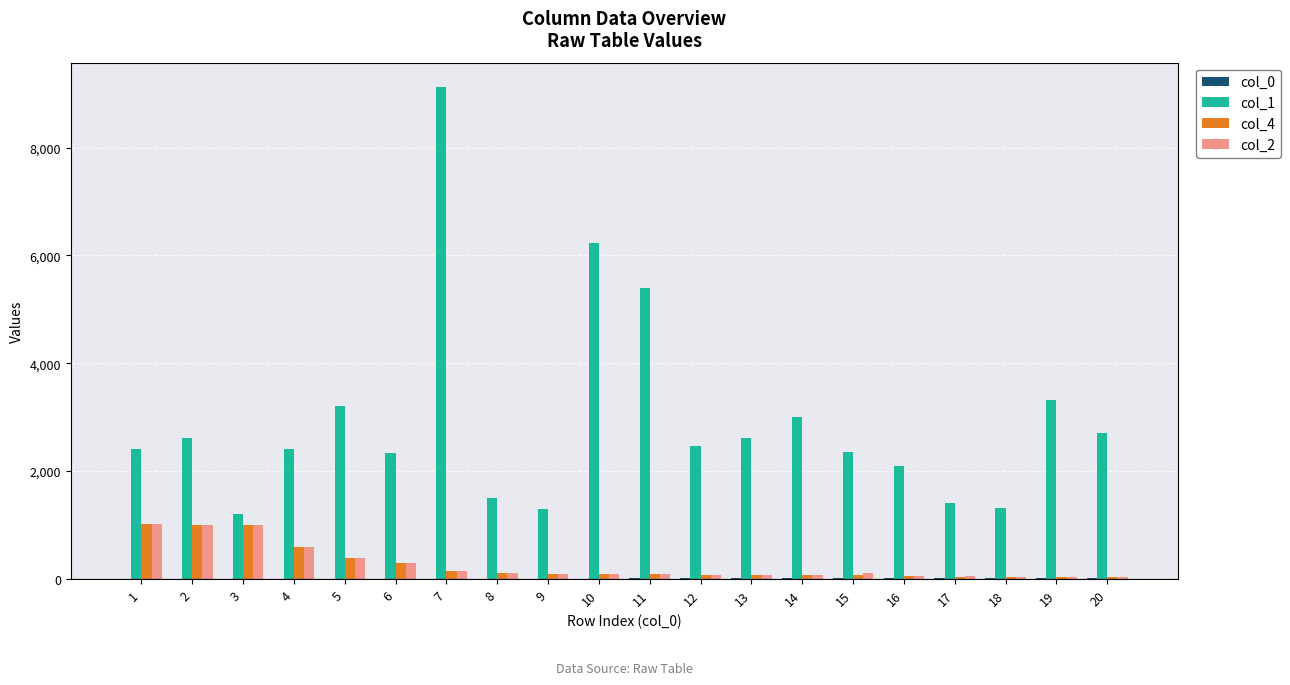

What is the maximum value shown in the chart?

9116